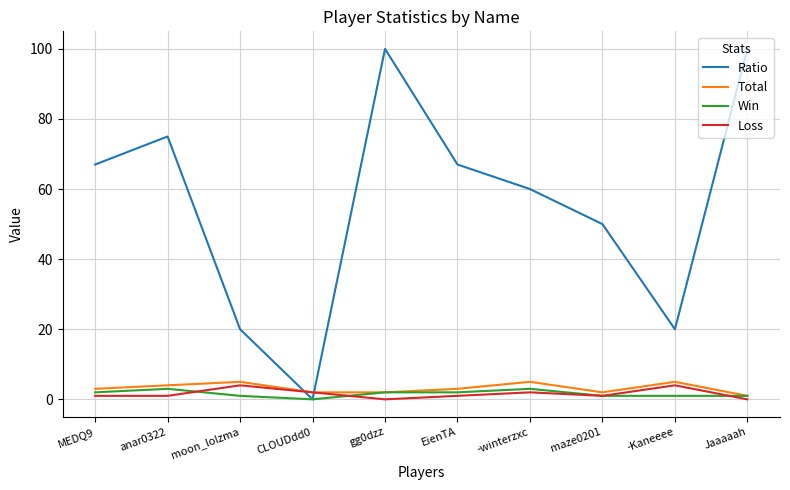

What is the total value across all series at MEDQ9?

73